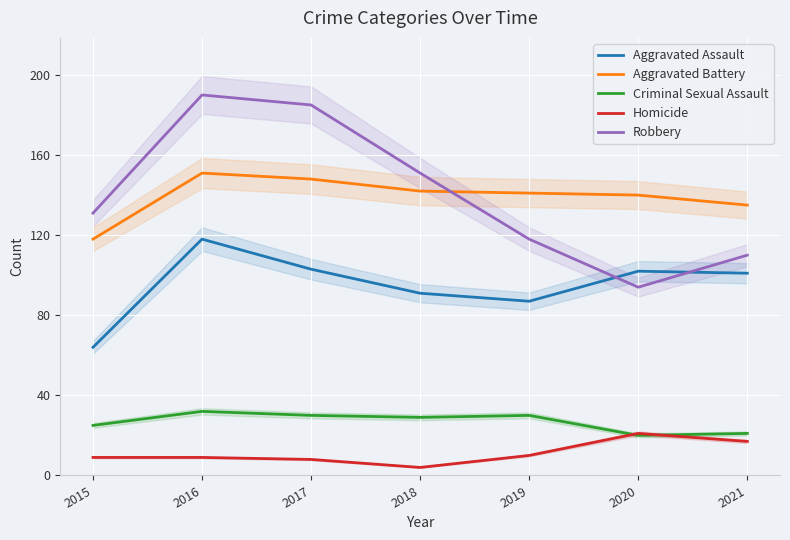

True or false: Aggravated Battery has a value of 31 at 2019.

False